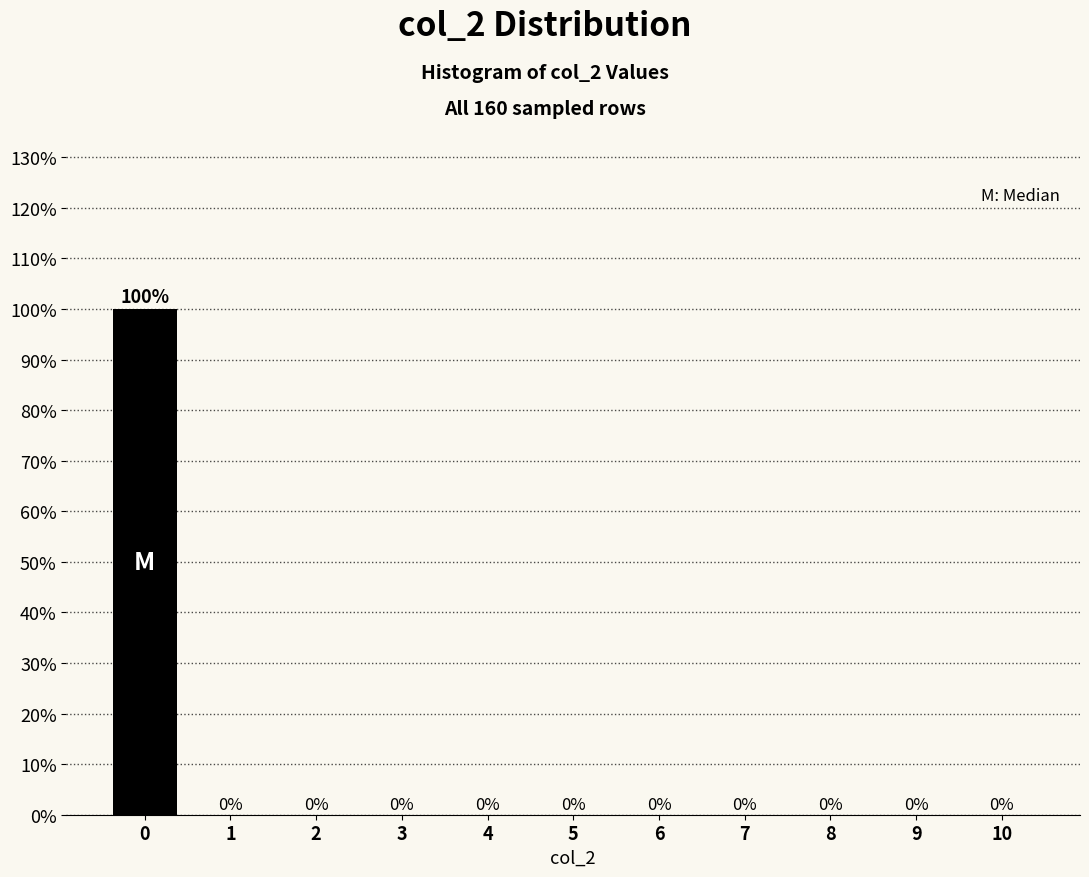

Reading left to right, list all the values displayed in this chart.

0=100	1=0	2=0	3=0	4=0	5=0	6=0	7=0	8=0	9=0	10=0